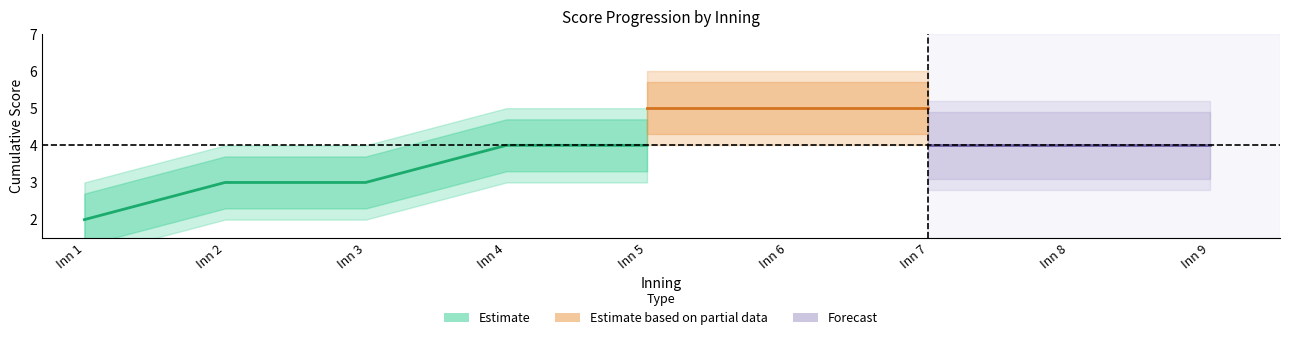

Is the value of youngstown_score at 1 greater than the value of oakland_score at 5?

No